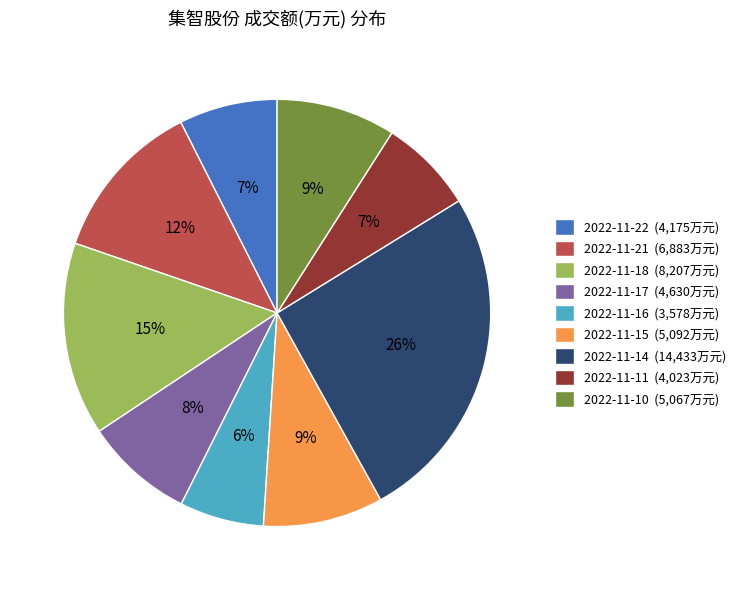

Is the sum of 2022-11-10 (5,067万元) and 2022-11-11 (4,023万元) greater than half?

No